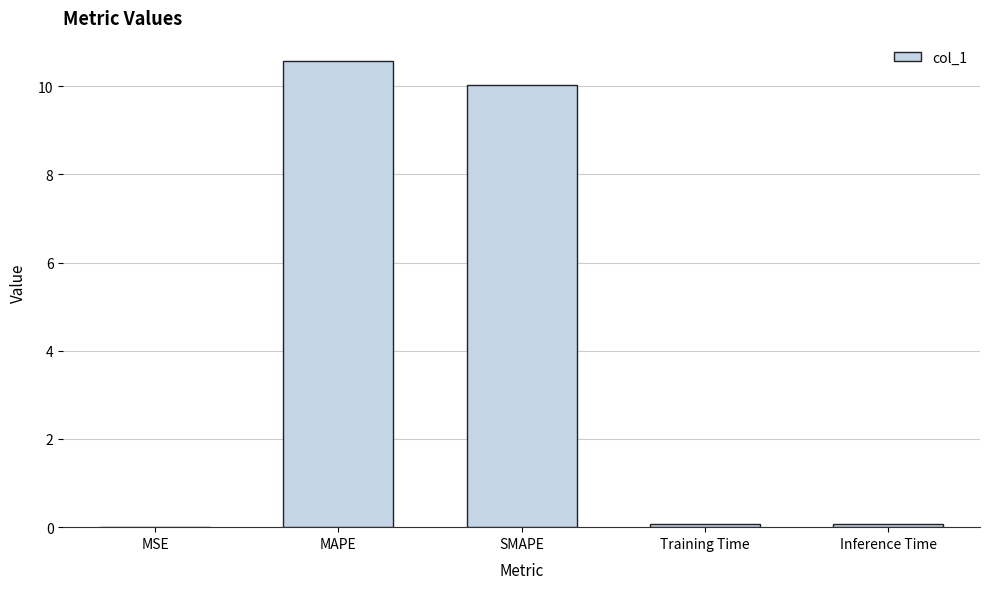

Is it true that the value at MAPE is 18.5?

False